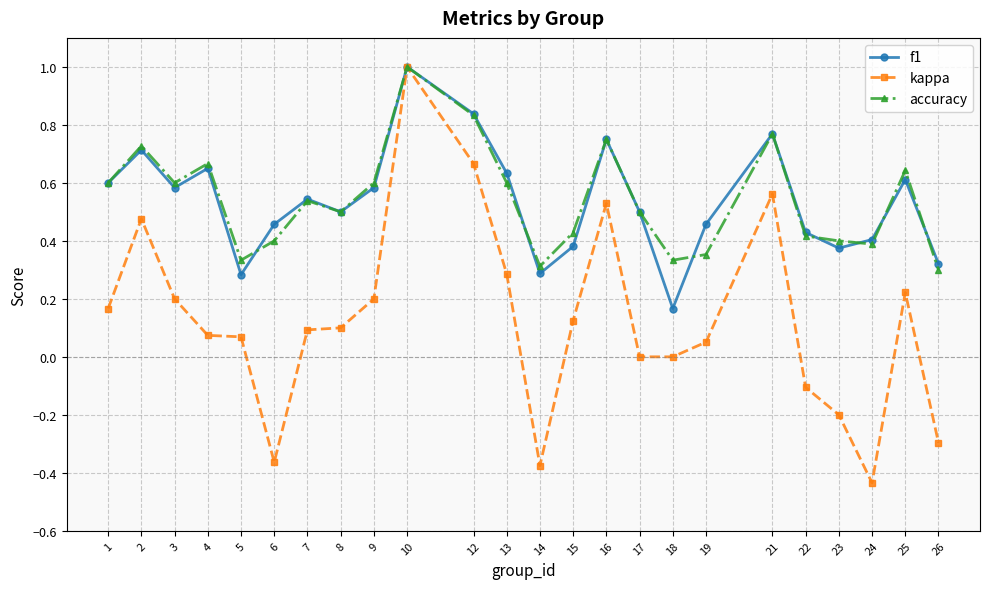

At which category does accuracy reach its first local peak?

2